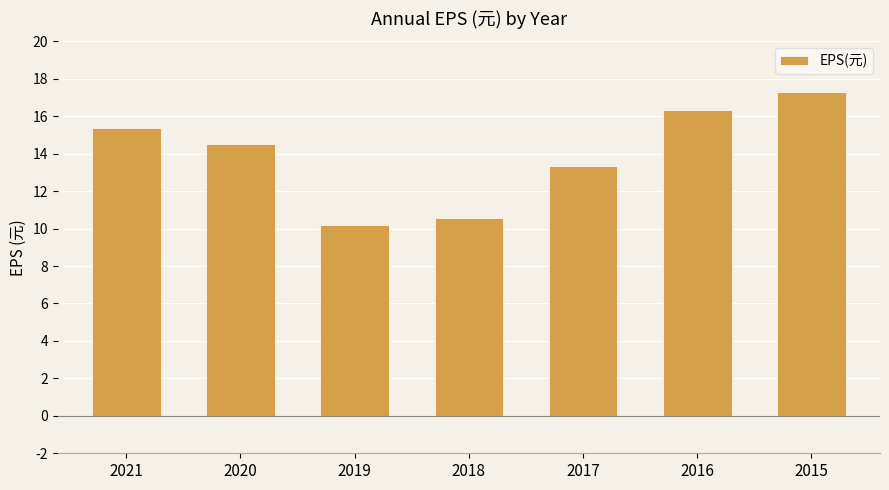

Reading left to right, extract all data points from this chart.

2021=15.4	2020=14.5	2019=10.2	2018=10.6	2017=13.3	2016=16.3	2015=17.3